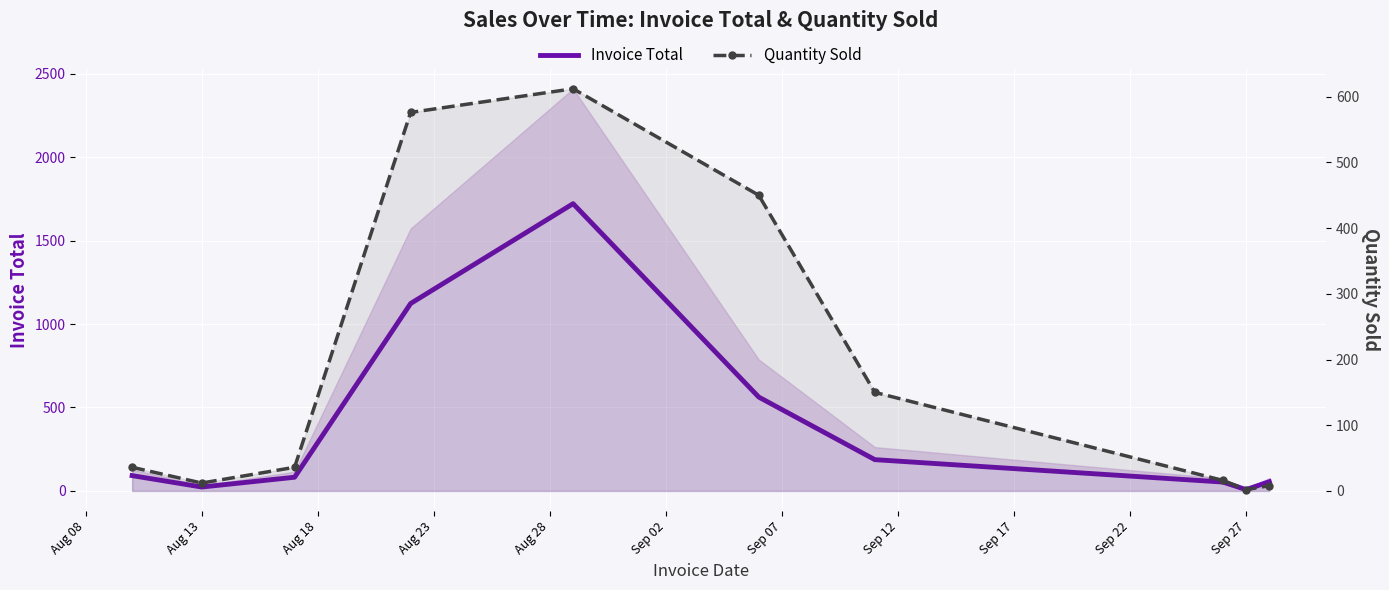

Where is the first local maximum for Quantity Sold?

Aug 28